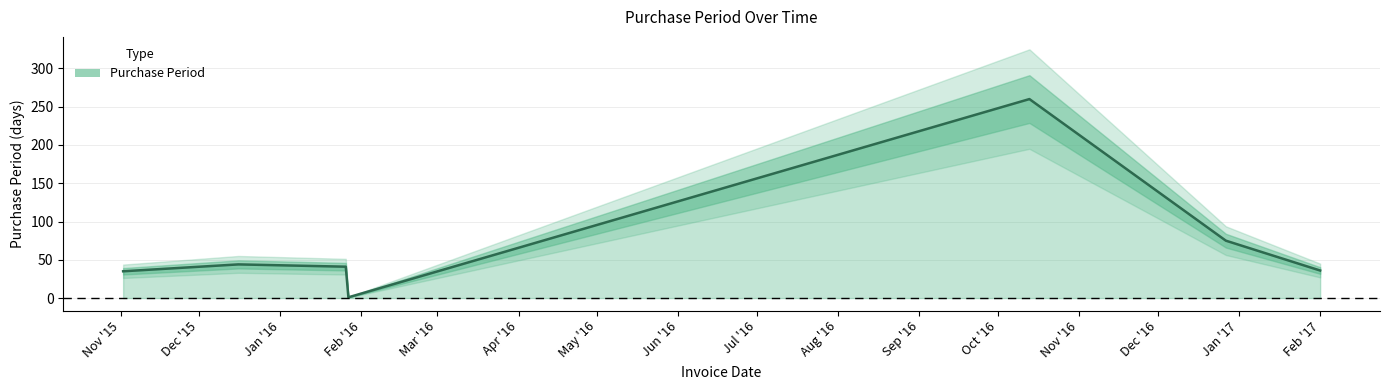

Reading left to right, transcribe all the data shown in this chart.

35	44	41	1	260	75	36